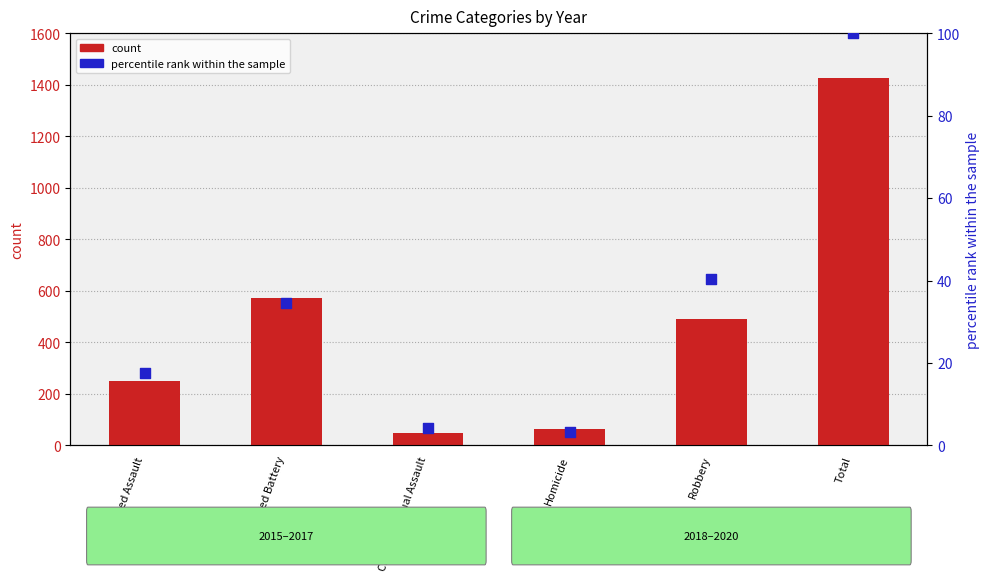

What are all the series names shown in the legend?

count, percentile rank within the sample